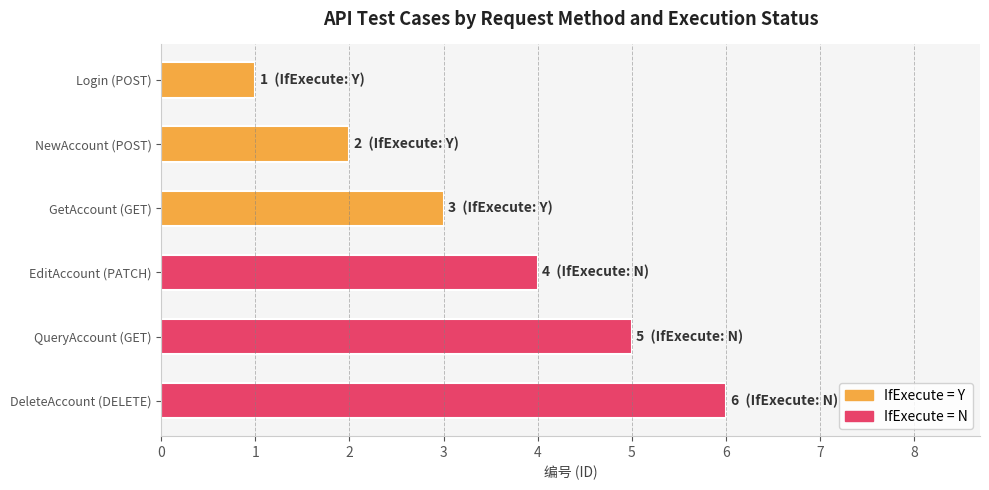

Are the bars horizontal?

Yes